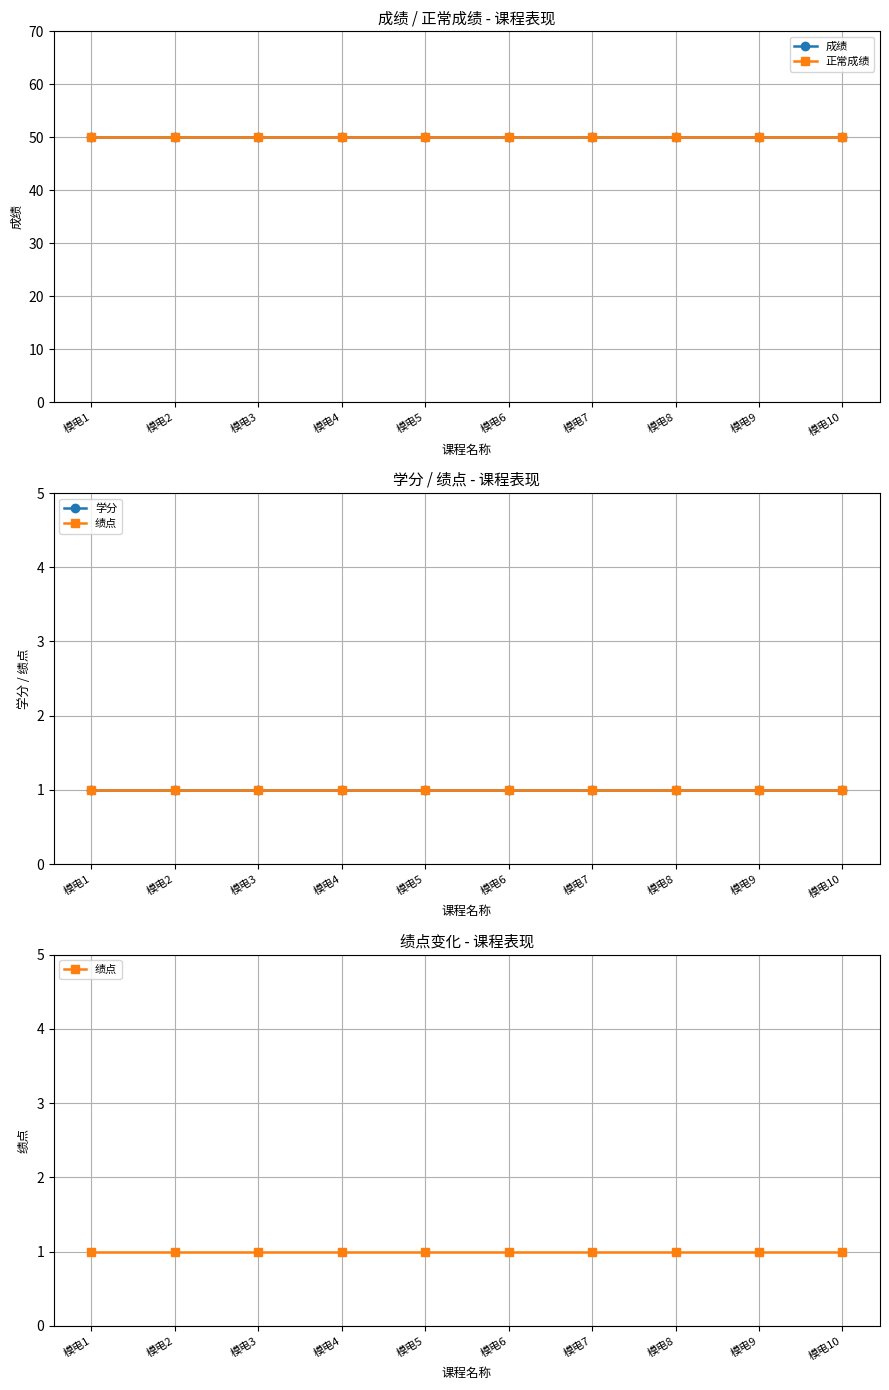

What is the value of the 绩点 point at the 8th from the left?

1